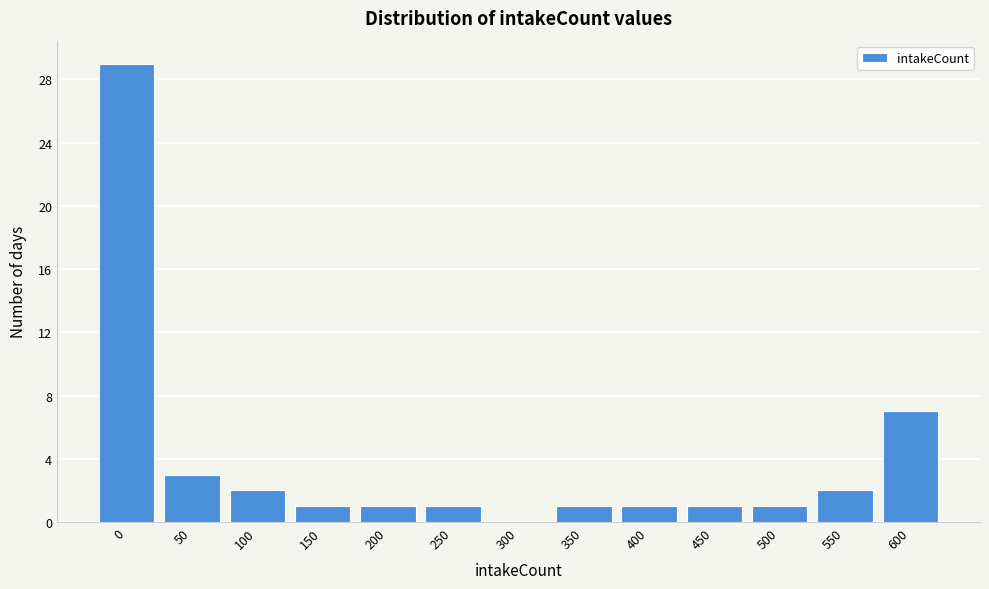

Reading left to right, what are all the values shown in this chart?

0=29	50=3	100=2	150=1	200=1	250=1	300=0	350=1	400=1	450=1	500=1	550=2	600=7